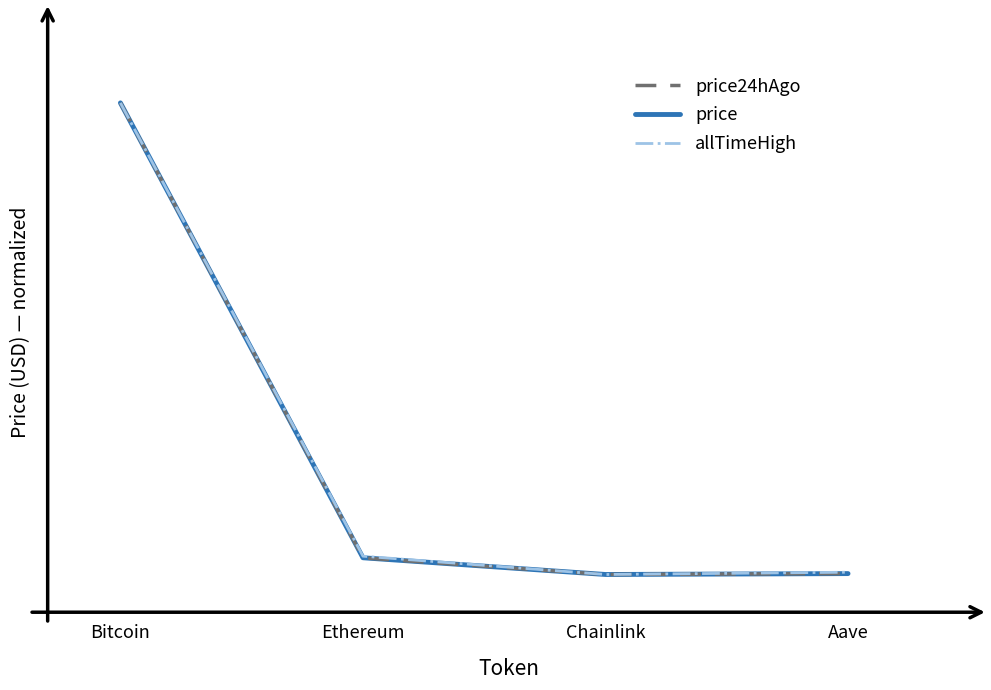

What position from the left is Aave?

4